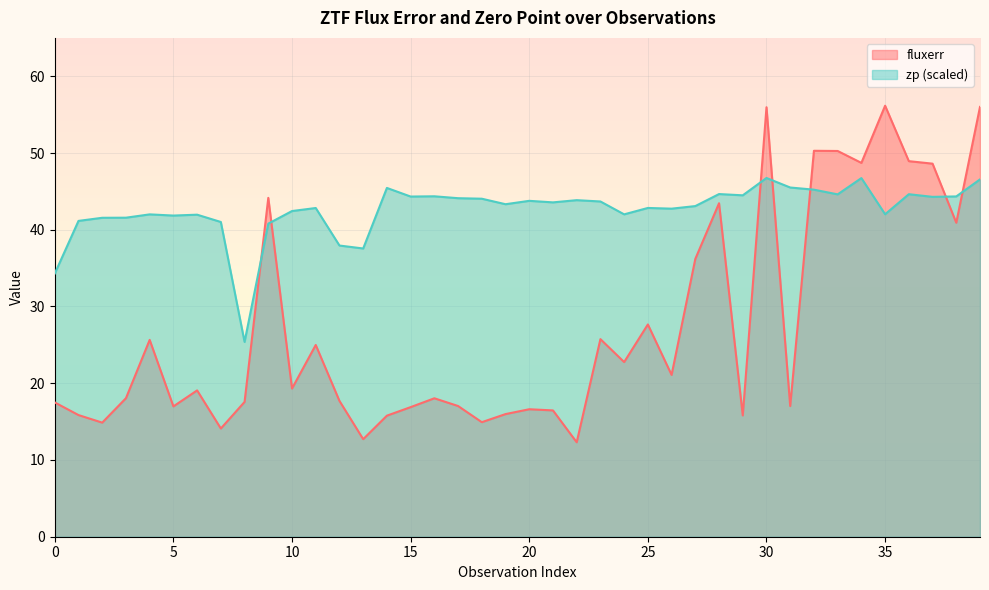

At which label does zp reach its peak?

30